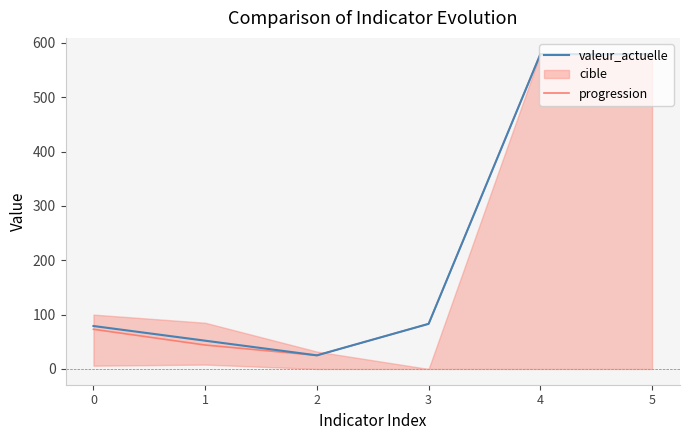

List the labels in order of progression value, smallest first.

2, 1, 0, 3, 4, 5